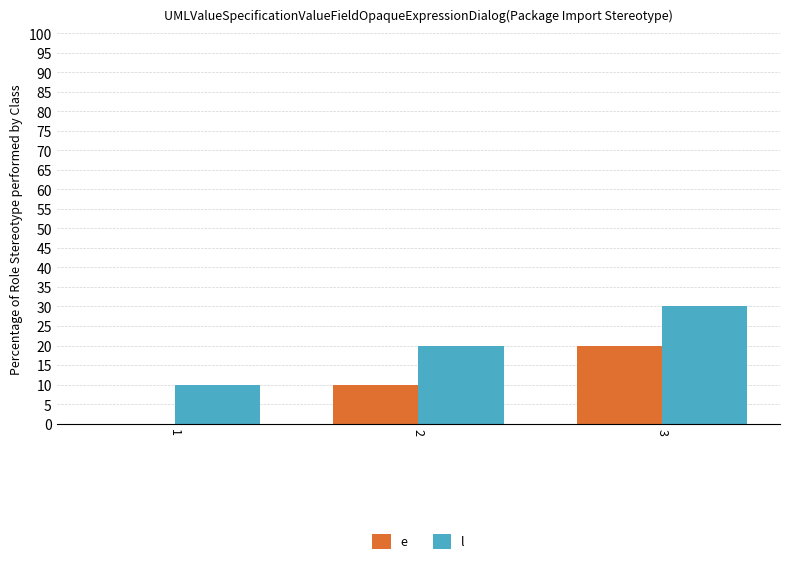

At which category is the sum across all series the highest?

3